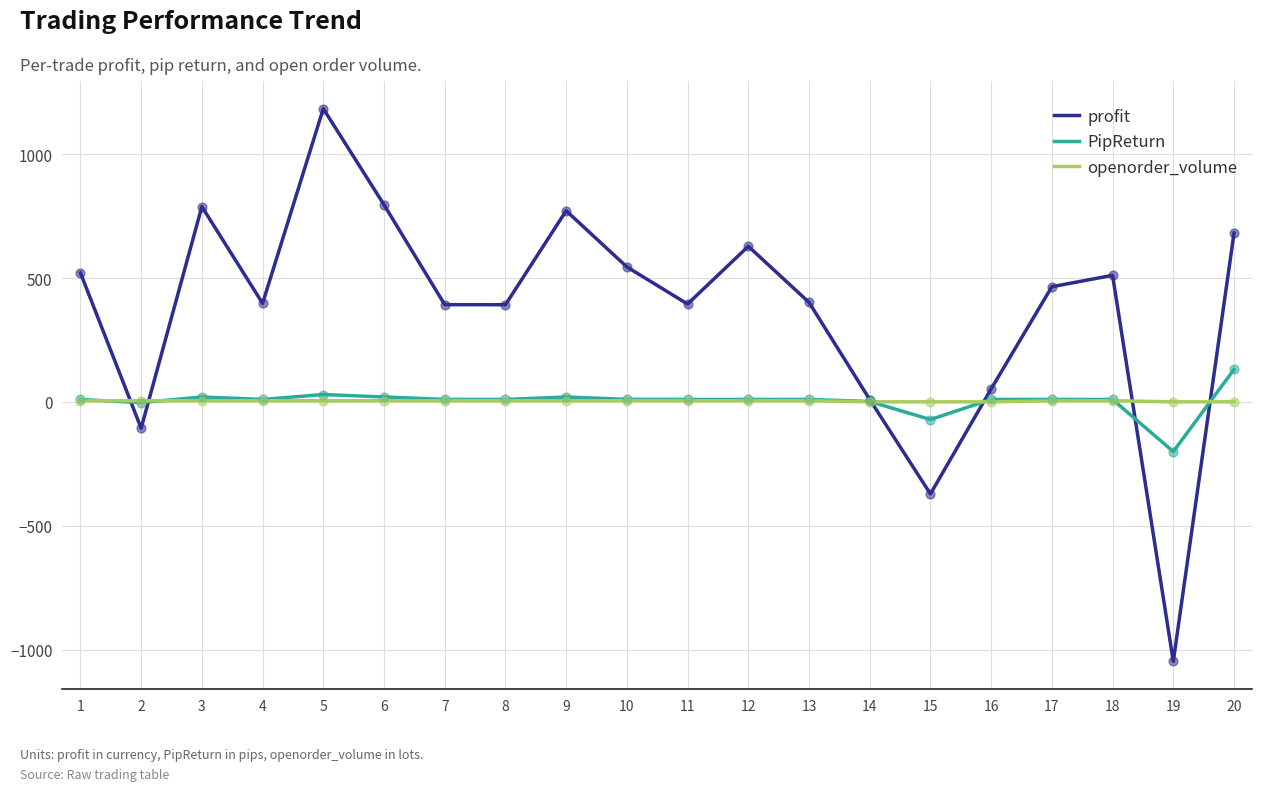

What is the total value across all series at 16?

63.6